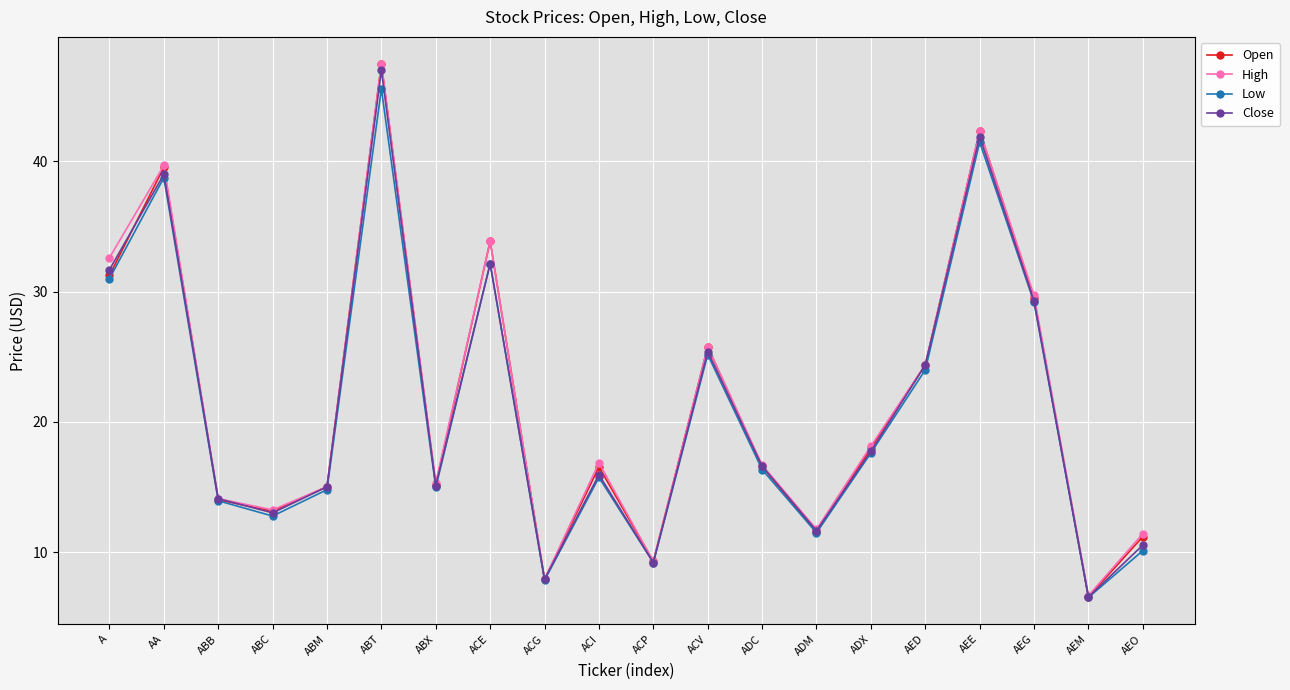

What is the label of the 8th point from the left?

ACE